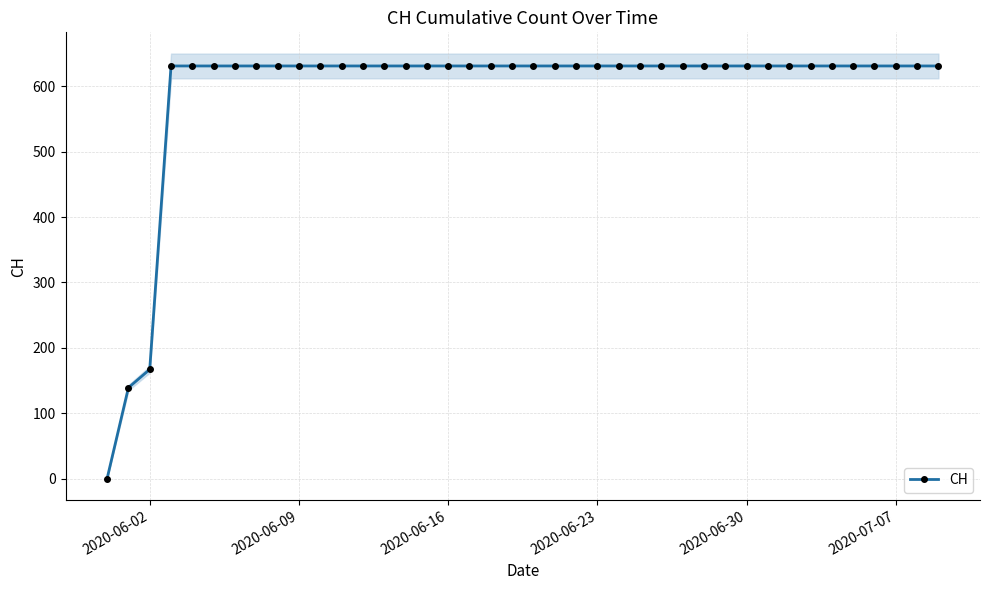

Where is CH nearest to the value 315?

2020-06-02